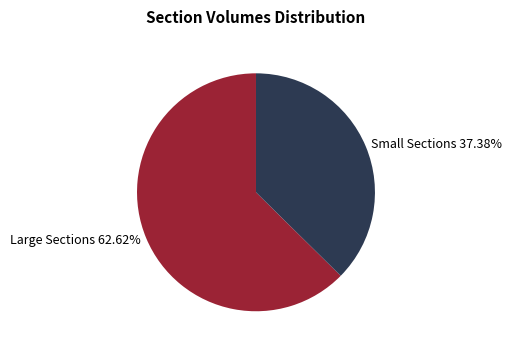

Does any single category account for the majority?

Yes